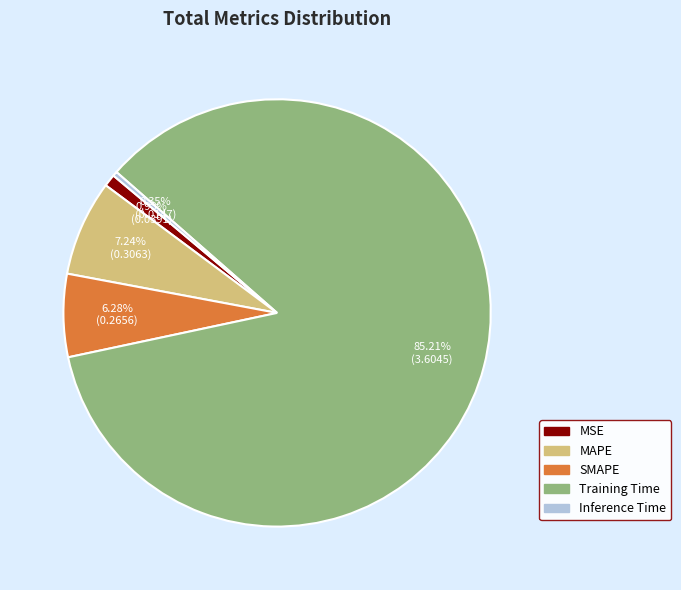

To the nearest percent, what is the average slice percentage?

20%